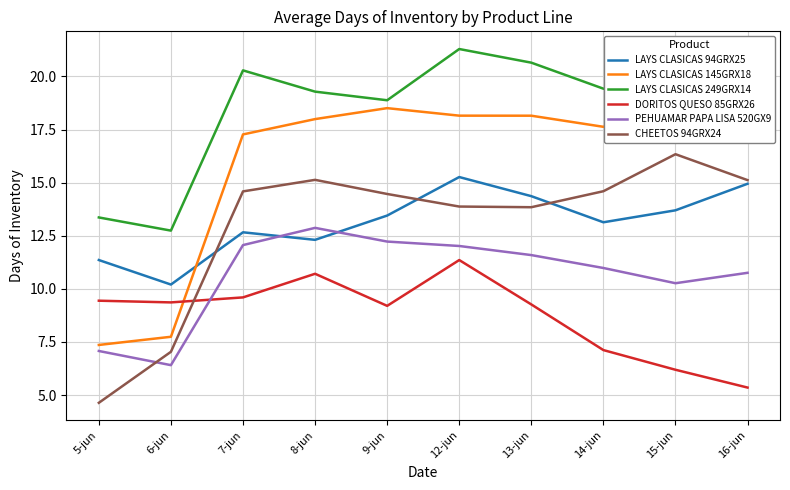

What is the label of the 10th point from the left?

16-jun